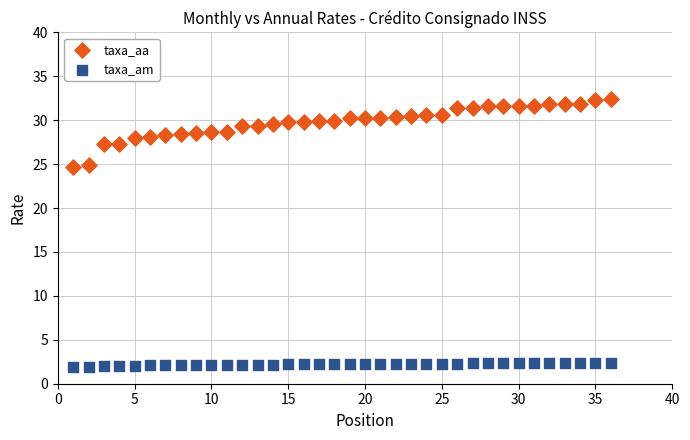

What are all the series names shown in the legend?

taxa_aa, taxa_am